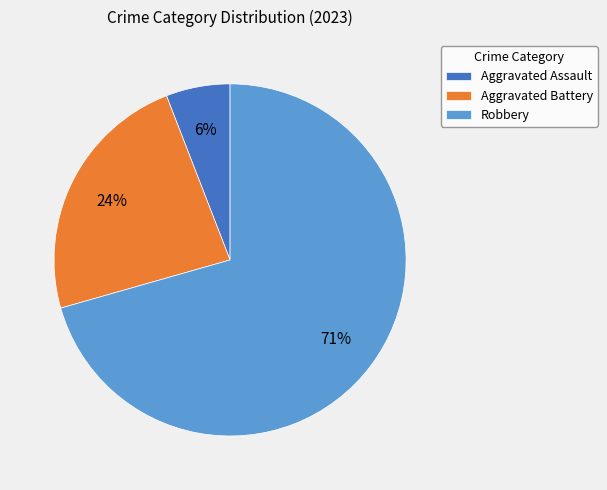

Between Aggravated Battery and Aggravated Assault, which is larger?

Aggravated Battery